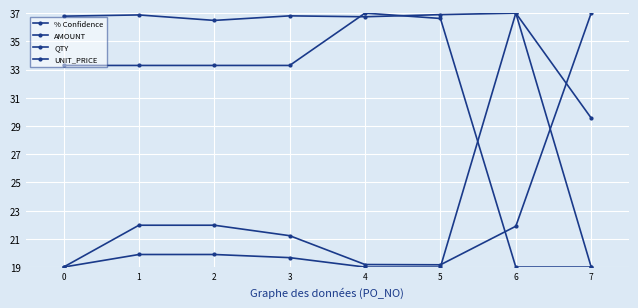

How many data points in AMOUNT are above 21?

5